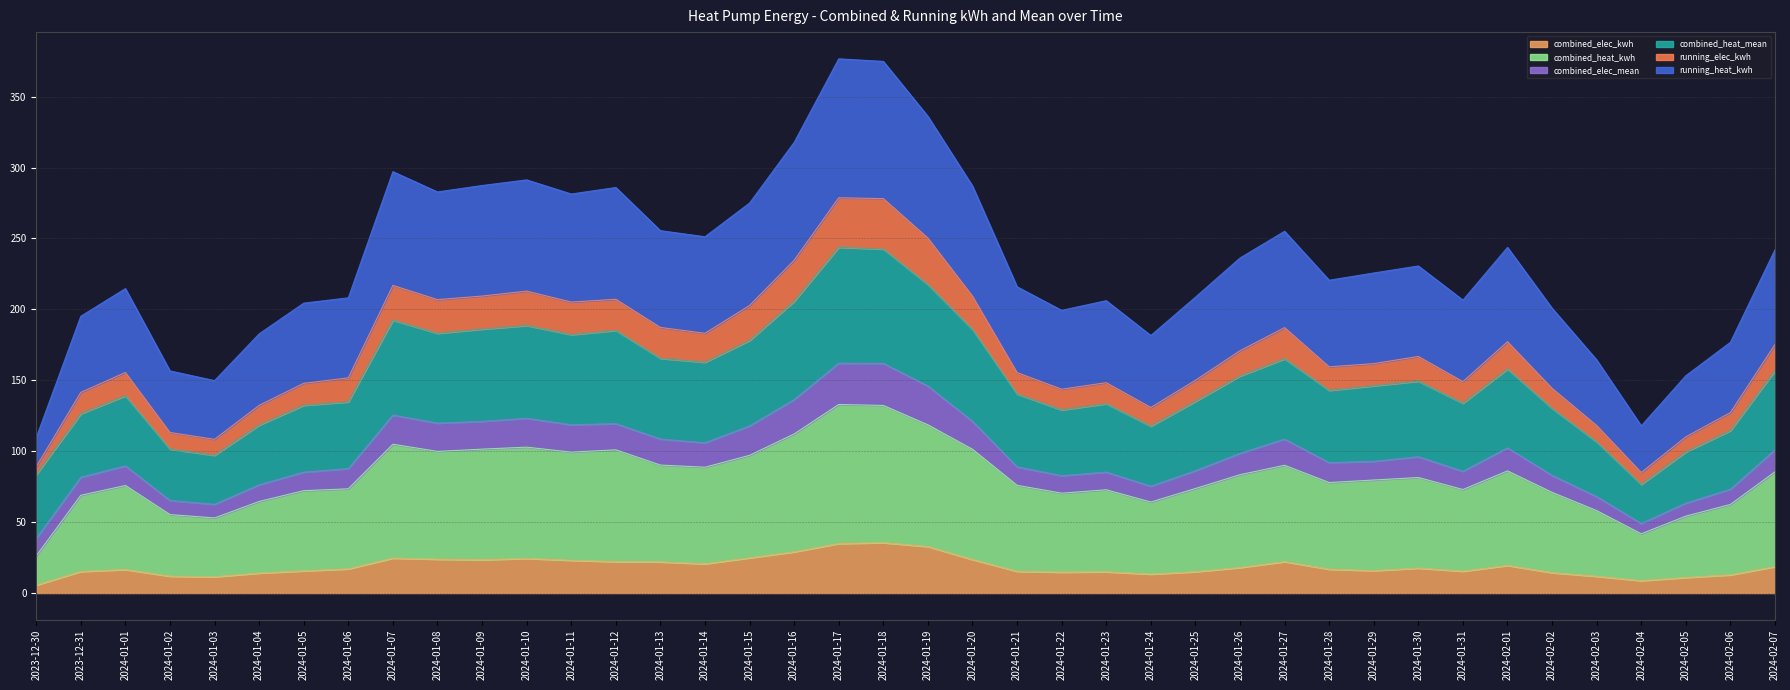

At how many categories does at least one series exceed 236?

18